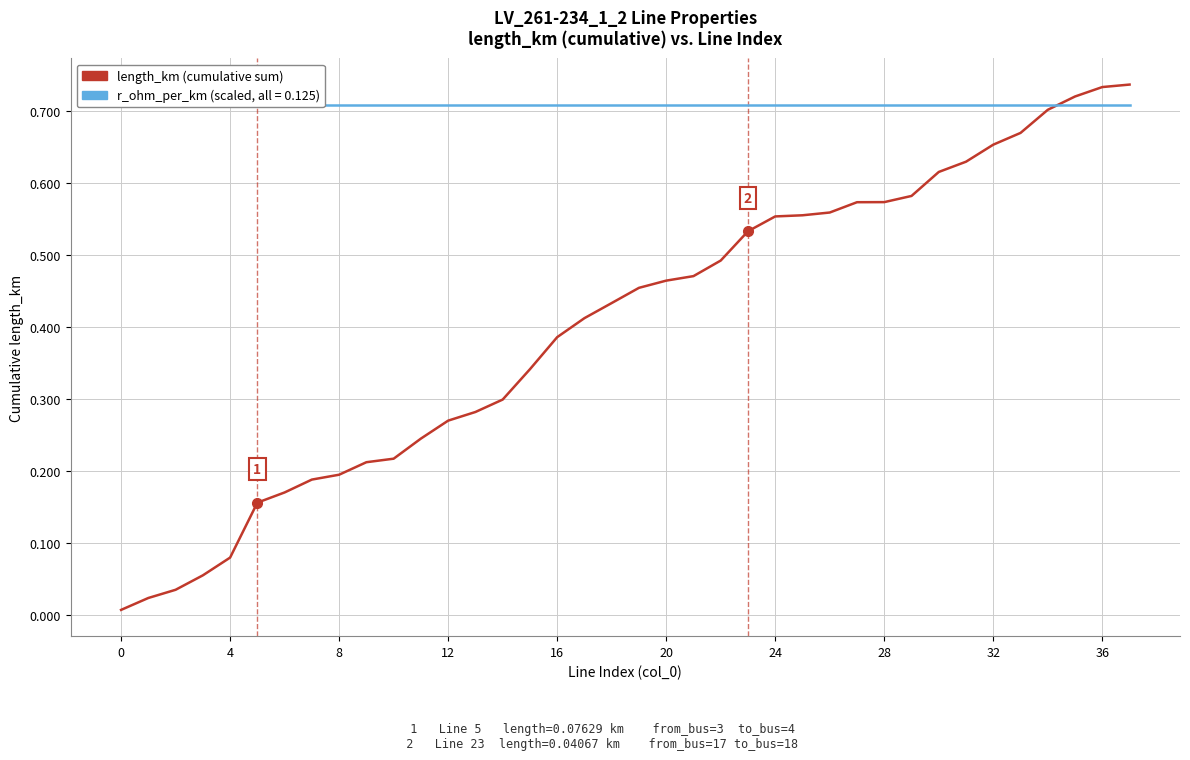

At which category is the sum across all series the highest?

37